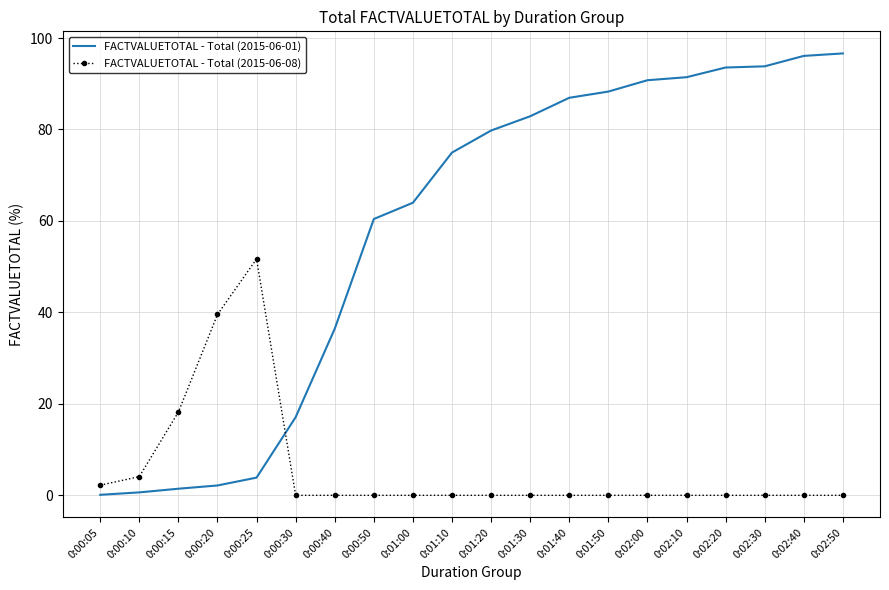

The value of FACTVALUETOTAL - Total (2015-06-01) at 0:01:40 is 86.9. True or false?

True